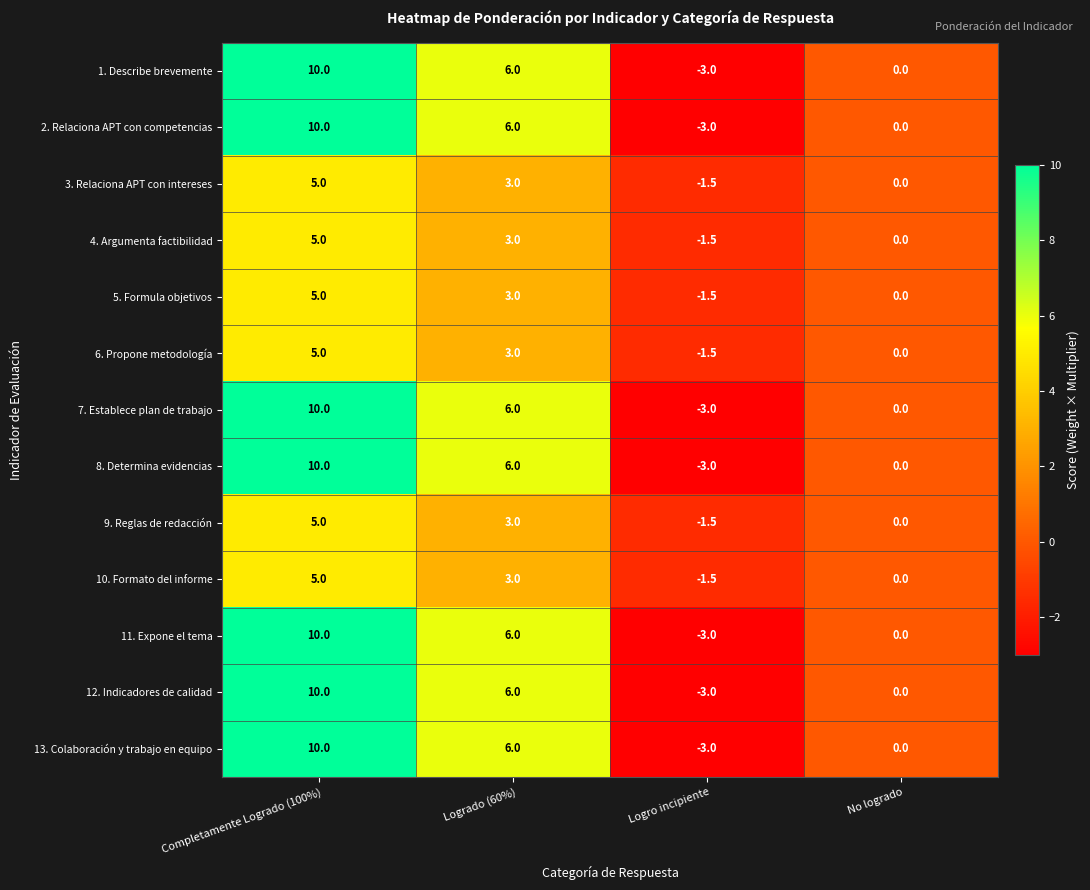

Which label corresponds to the smallest value in the chart?

Logro incipiente